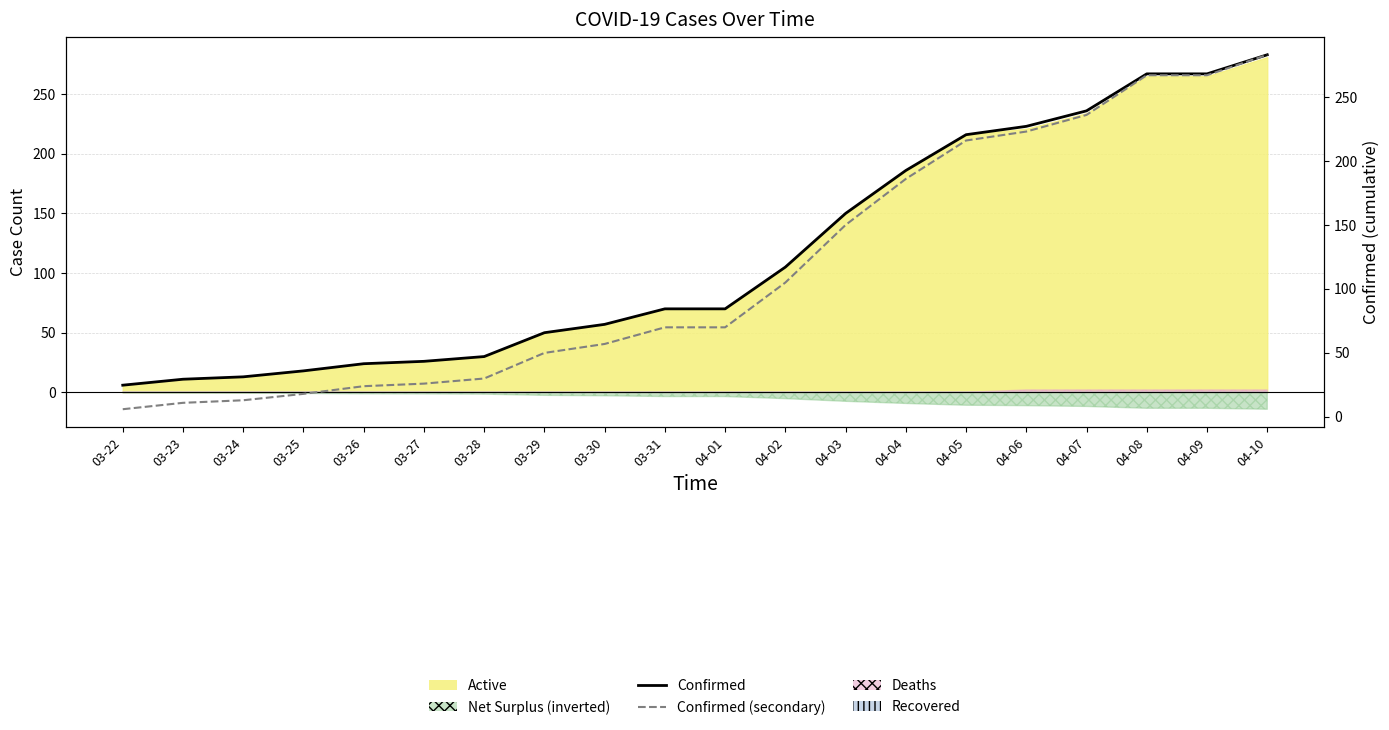

Reading right to left, extract all data points from this chart.

Confirmed: 04-10=283	04-09=267	04-08=267	04-07=236	04-06=223	04-05=216	04-04=186	04-03=150	04-02=105	04-01=70	03-31=70	03-30=57	03-29=50	03-28=30	03-27=26	03-26=24	03-25=18	03-24=13	03-23=11	03-22=6
Confirmed (secondary): 04-10=283	04-09=267	04-08=267	04-07=236	04-06=223	04-05=216	04-04=186	04-03=150	04-02=105	04-01=70	03-31=70	03-30=57	03-29=50	03-28=30	03-27=26	03-26=24	03-25=18	03-24=13	03-23=11	03-22=6